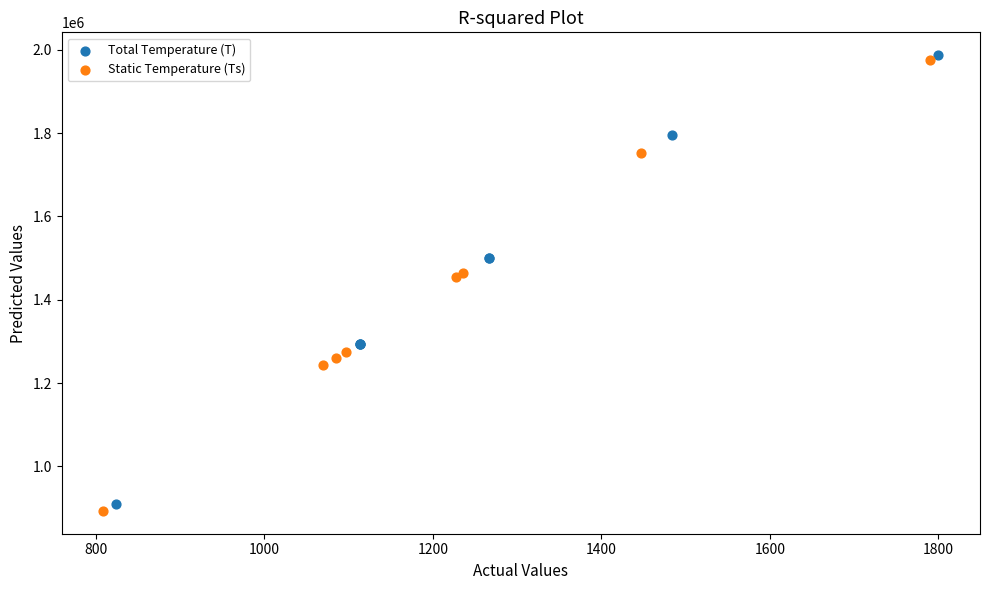

Which series has the widest spread of Y values?

Static Temperature (Ts)